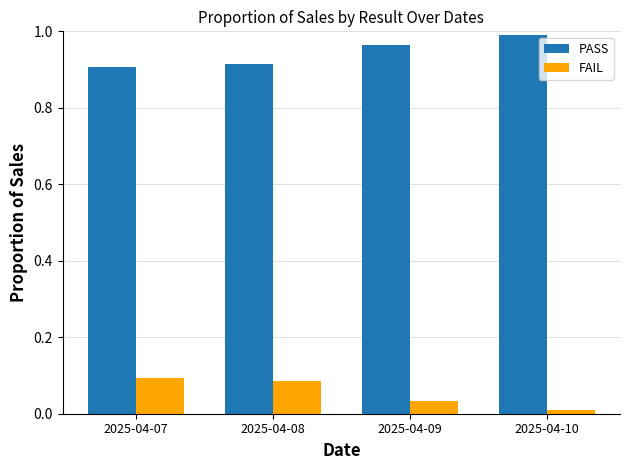

Which series has the largest total across all categories?

PASS